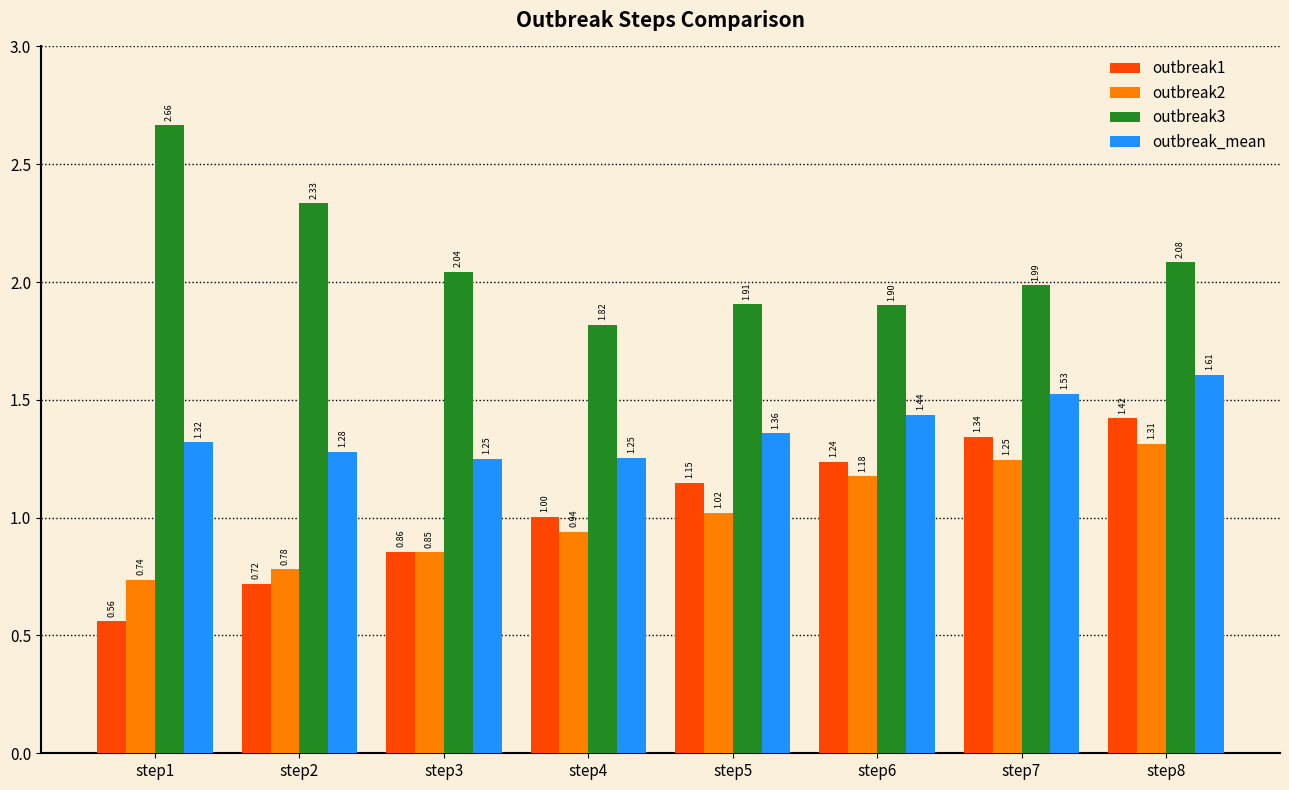

At how many categories does at least one series exceed 1?

8